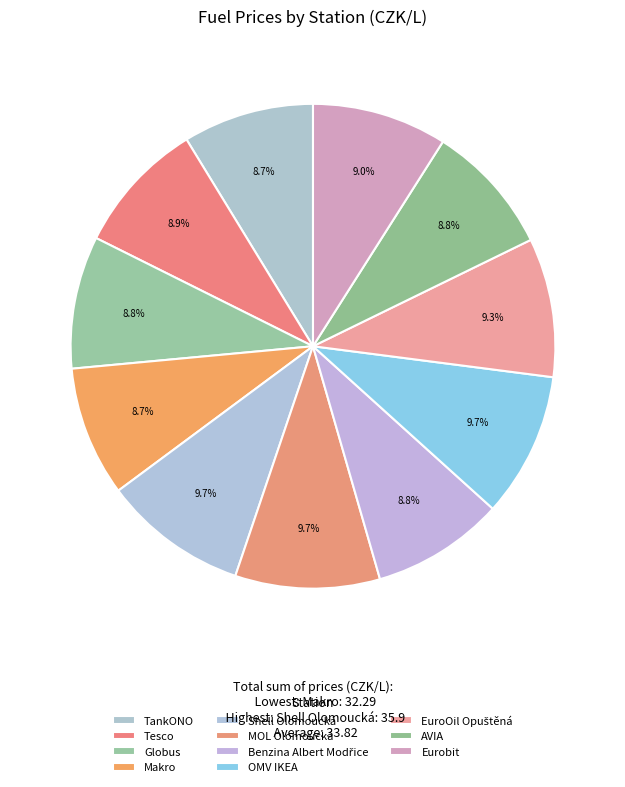

How many slices are in this pie chart?

11